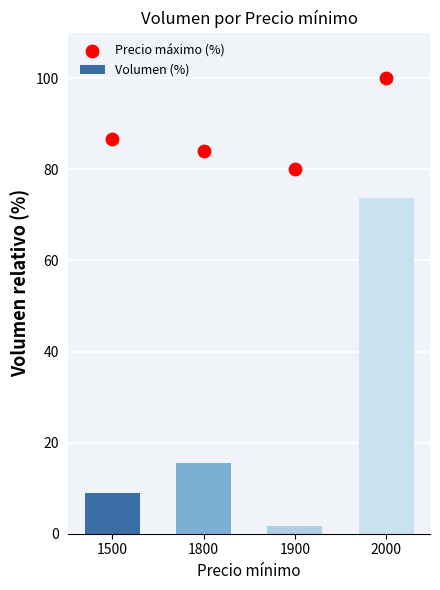

Which series reaches the minimum Y coordinate?

Volumen (%)